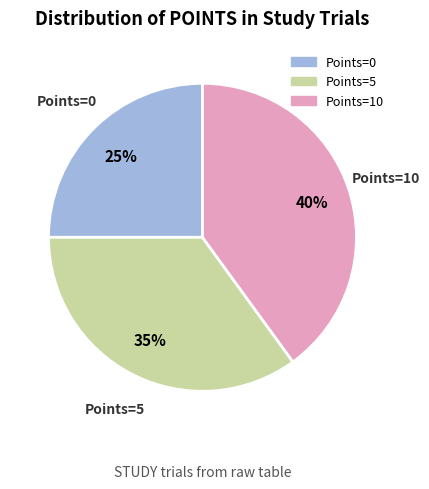

The Points=5 slice represents 35% of the pie. True or false?

True